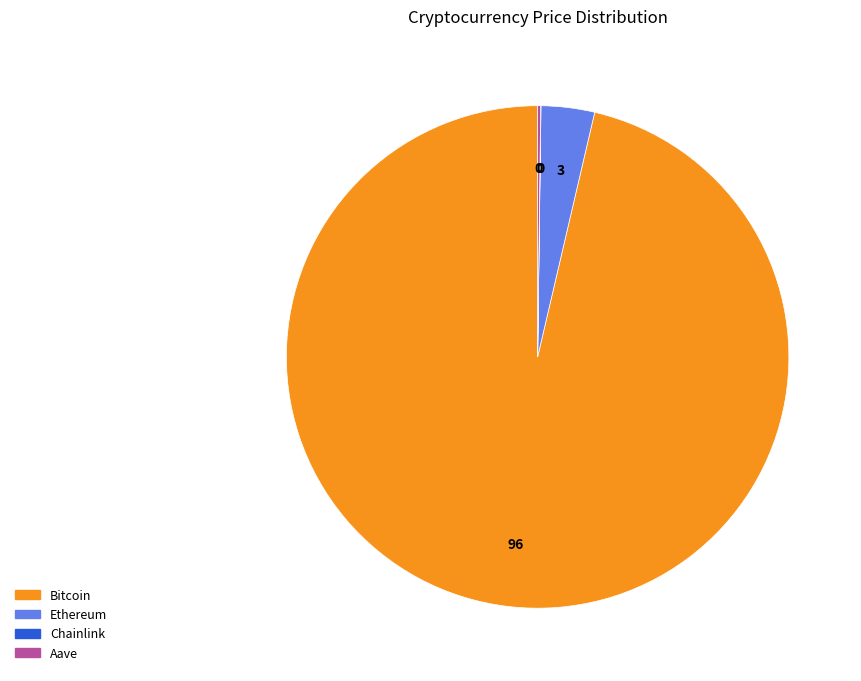

True or false: Ethereum accounts for 9% of the total.

False